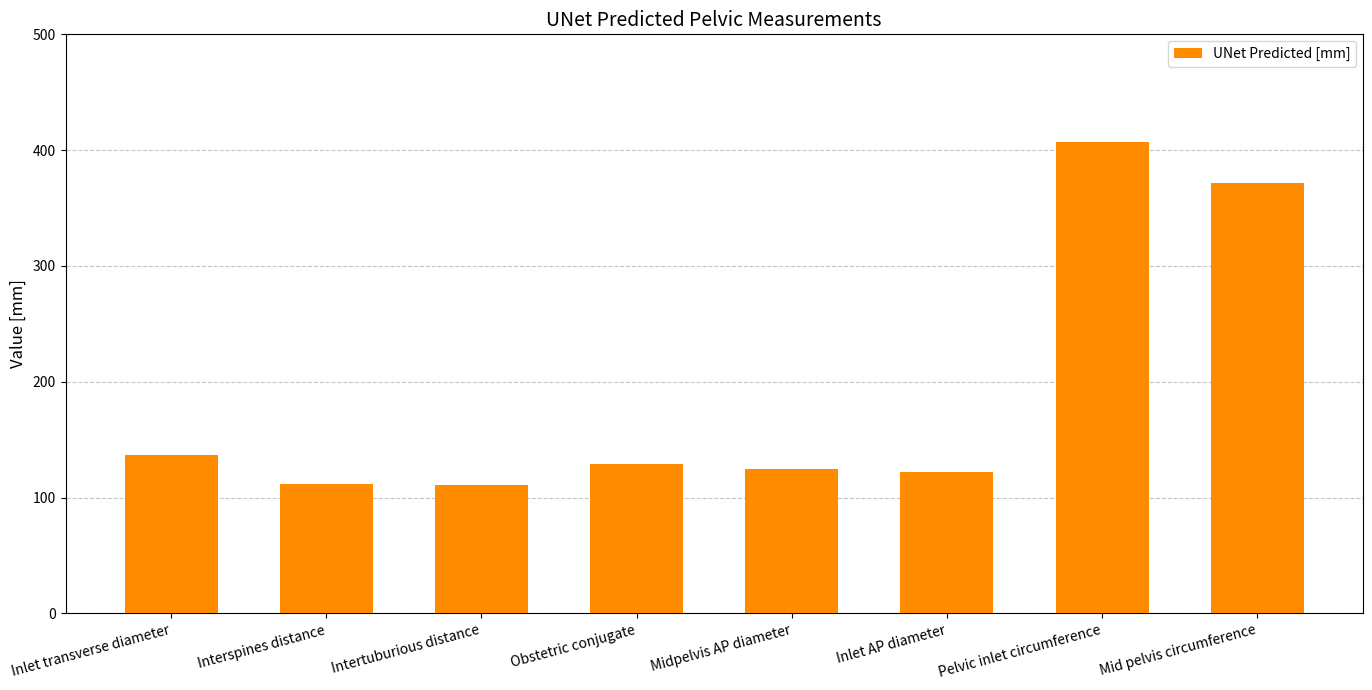

What is the smallest value displayed?

110.5